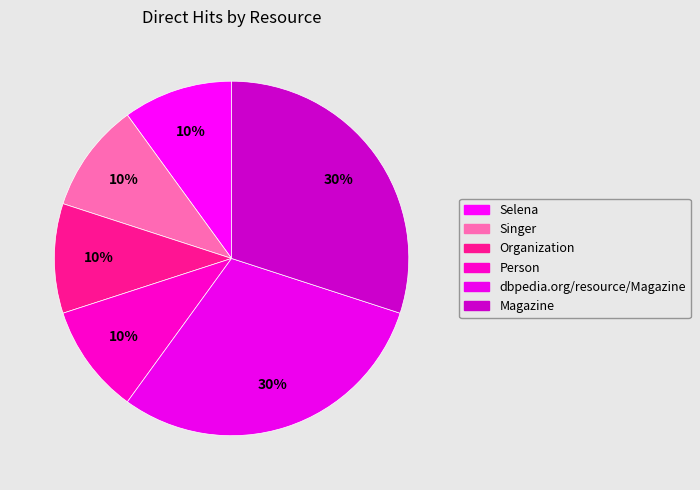

Which has a higher value, Magazine or Person?

Magazine